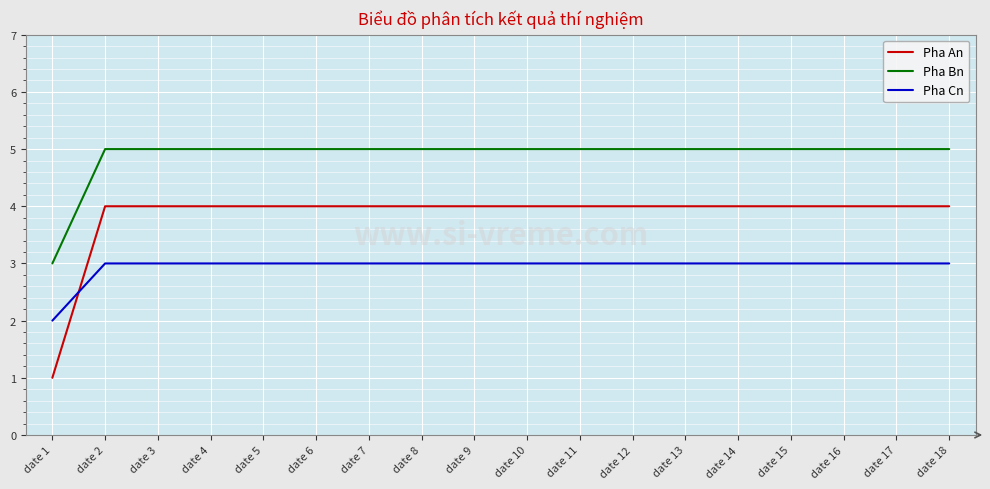

Count the Pha Bn values in the range 5 to 6.

17